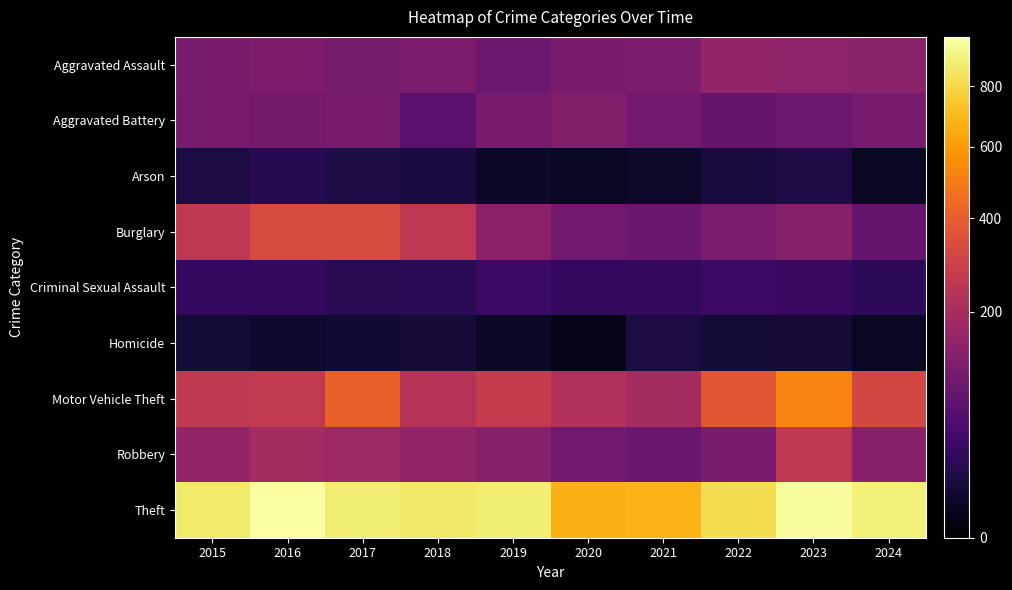

At which category does the chart reach its minimum across all series?

2020